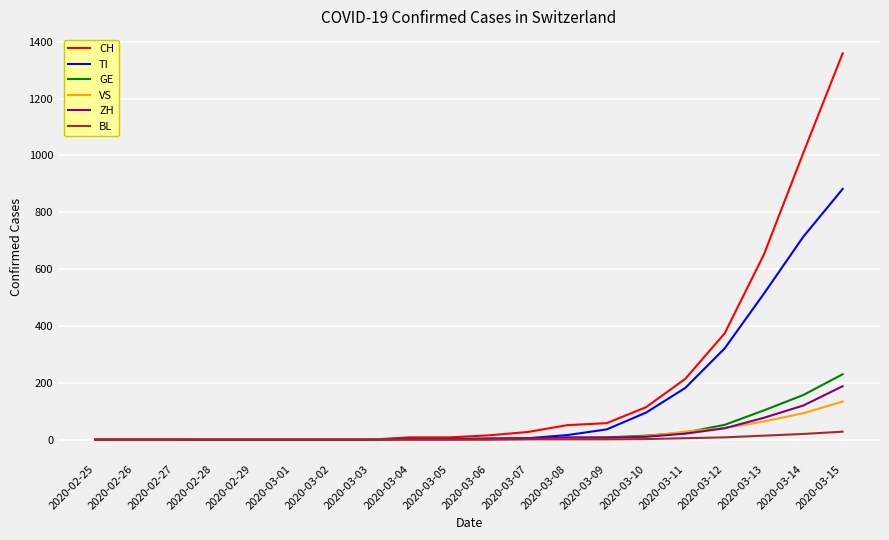

At which category does the chart reach its peak across all series?

2020-03-15